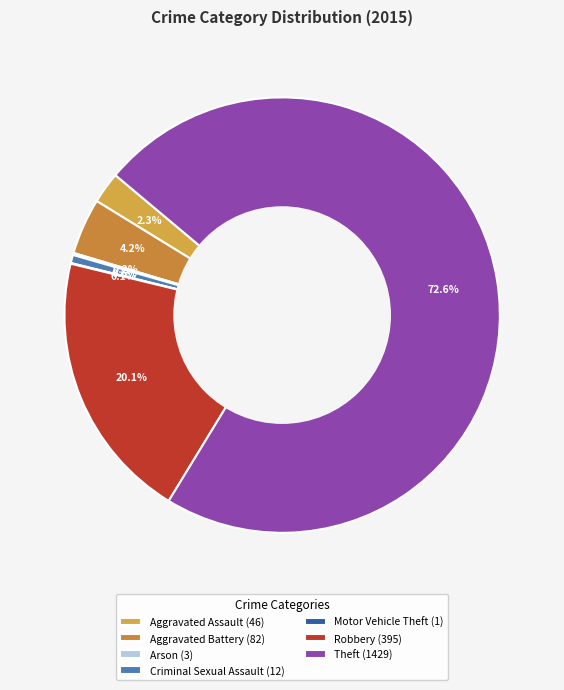

True or false: Criminal Sexual Assault accounts for 15% of the total.

False